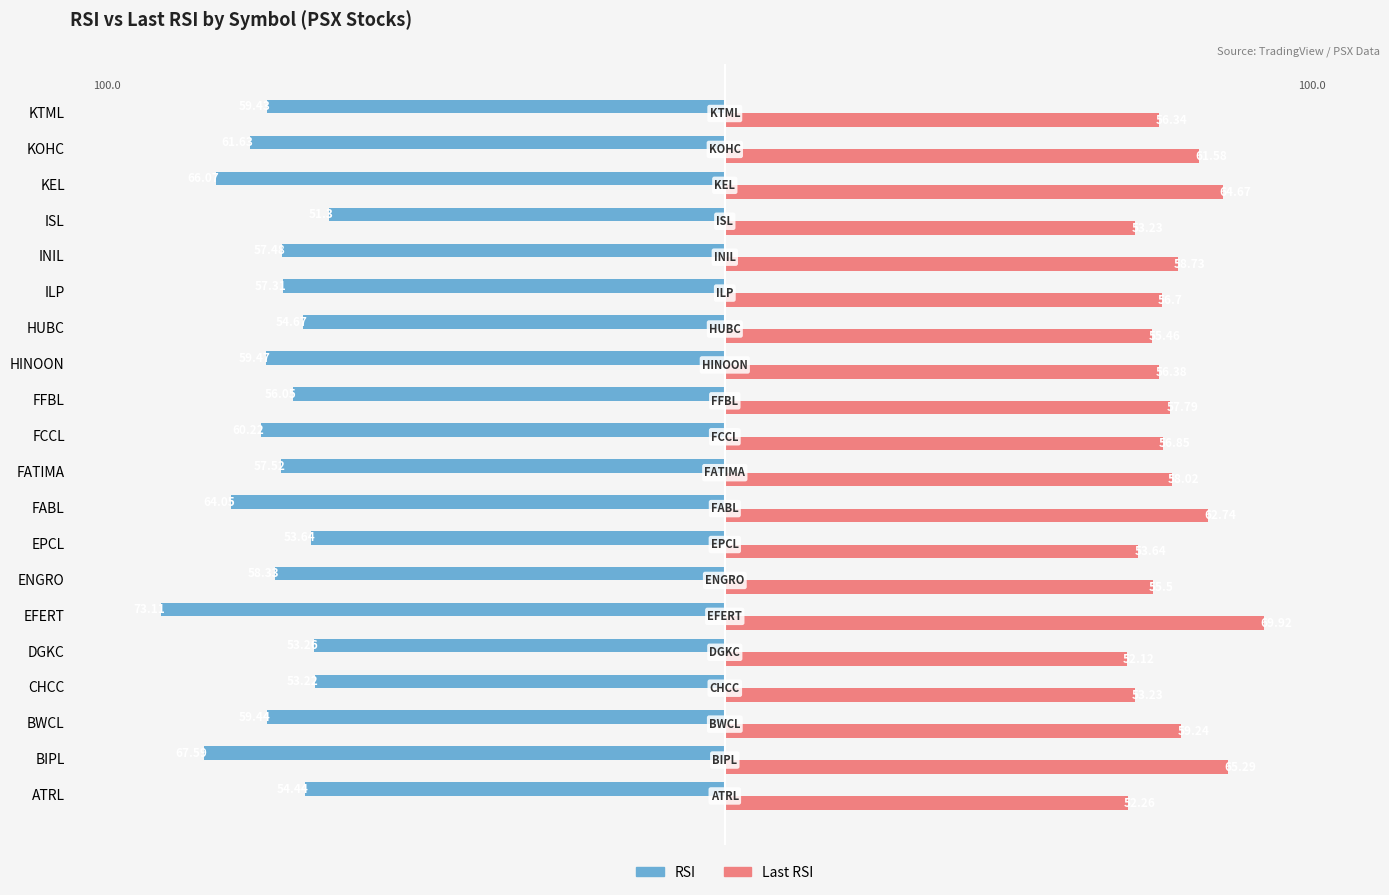

How many values in the Last RSI series are below 56?

7